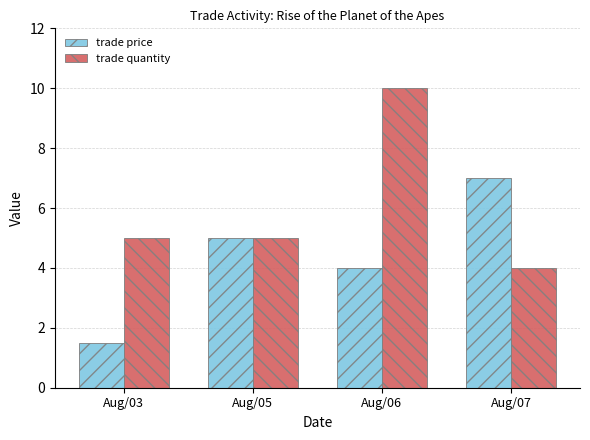

Reading right to left, what are all the values shown in this chart?

trade price: Aug/07=7.0	Aug/06=4.0	Aug/05=5.0	Aug/03=1.5
trade quantity: Aug/07=4.0	Aug/06=10.0	Aug/05=5.0	Aug/03=5.0